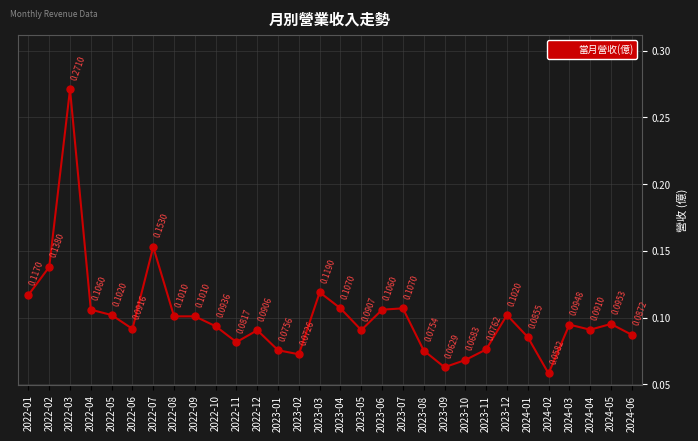

Count the number of data series in this chart.

1